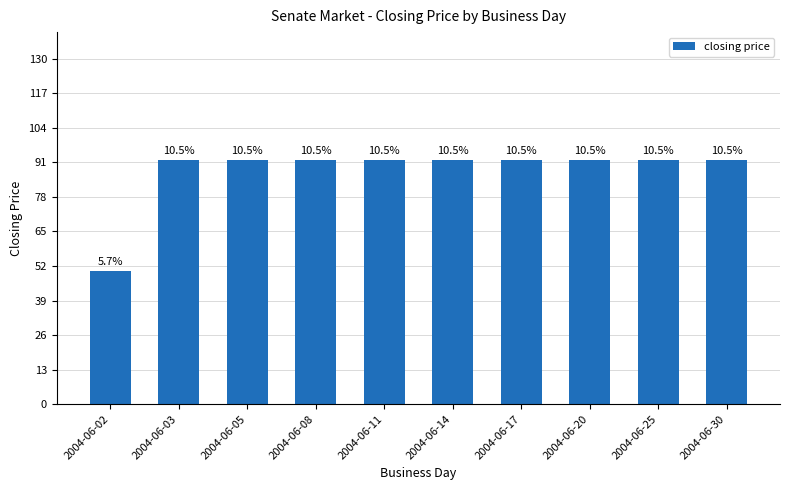

Which label corresponds to the smallest value in the chart?

2004-06-02